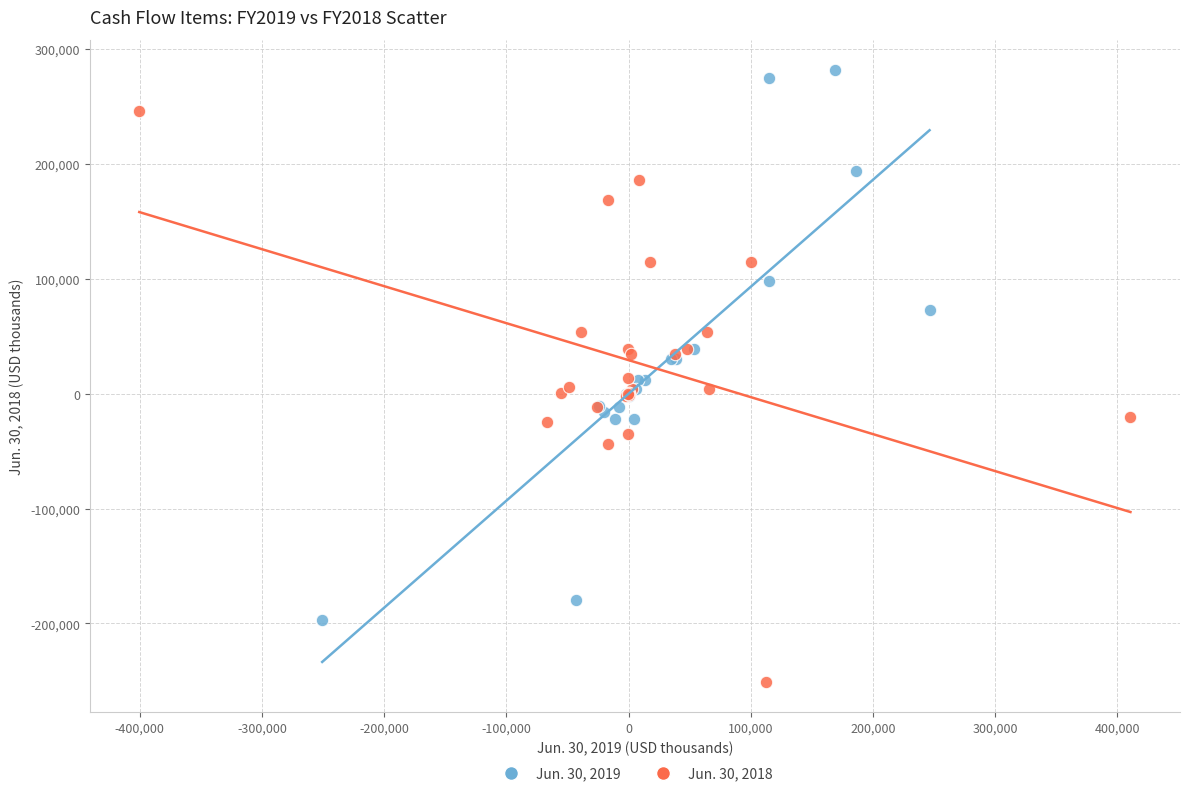

Which series contains the lowest Y value?

Jun. 30, 2018